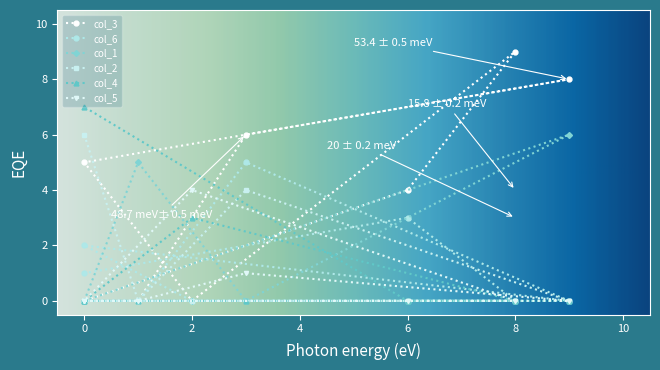

Is the value of col_2 at 2 greater than the value of col_6 at 0?

No